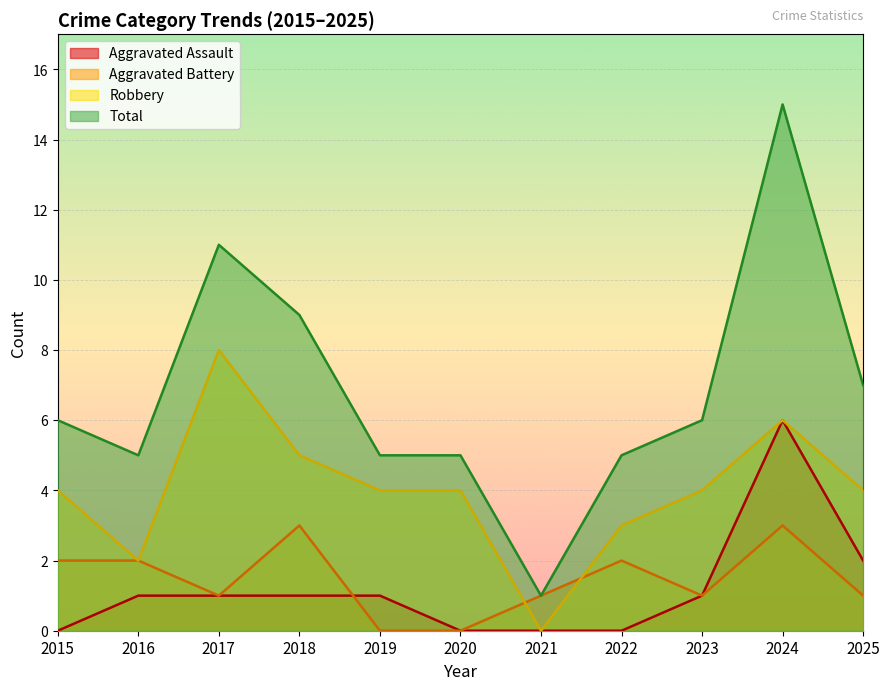

How many interior local peaks does the Robbery series have?

2